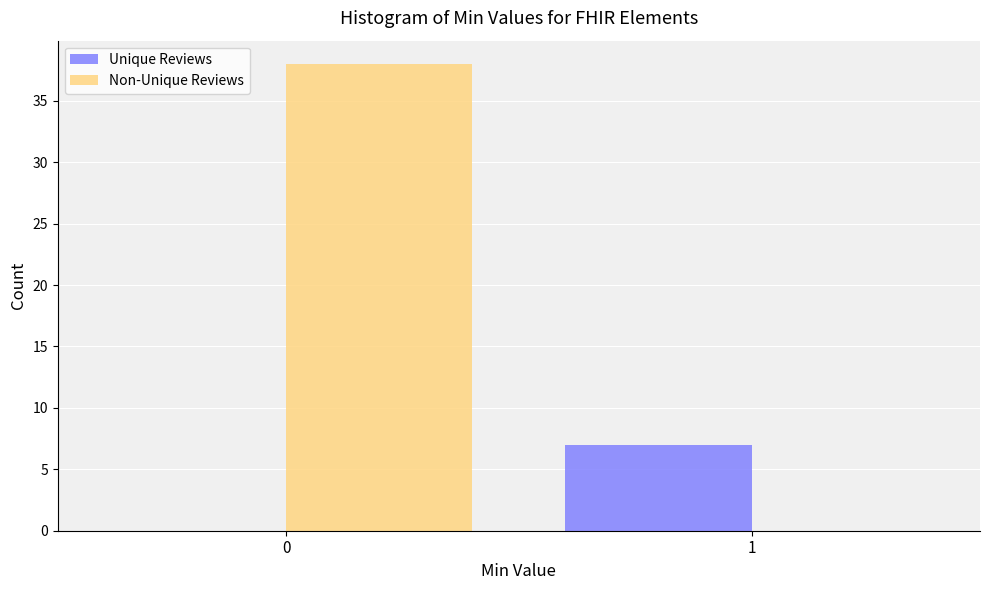

Reading right to left, extract all data points from this chart.

Unique Reviews: 1=7	0=0
Non-Unique Reviews: 1=0	0=38